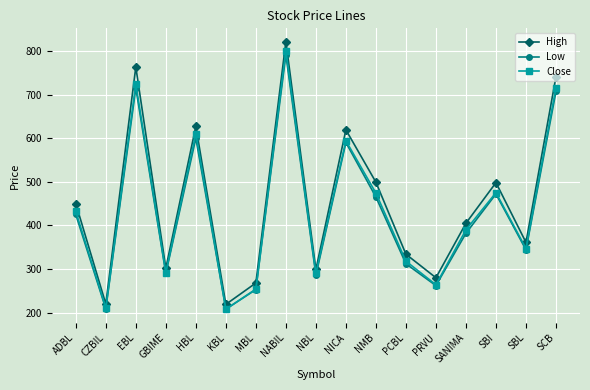

At which label does Low first exceed 382?

ADBL